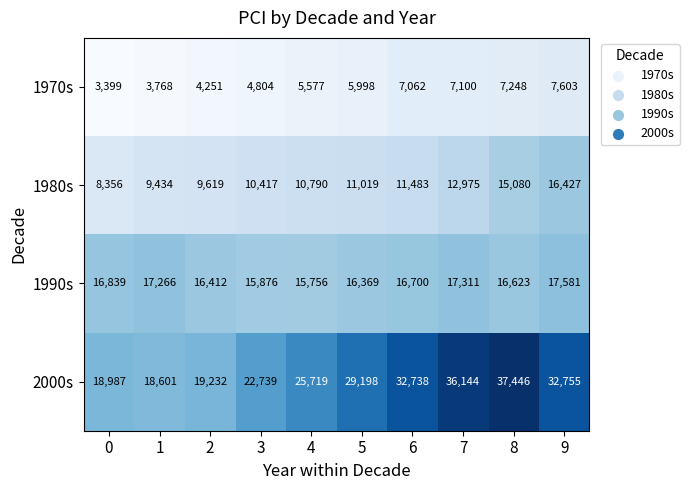

At how many categories does at least one series exceed 5949?

10